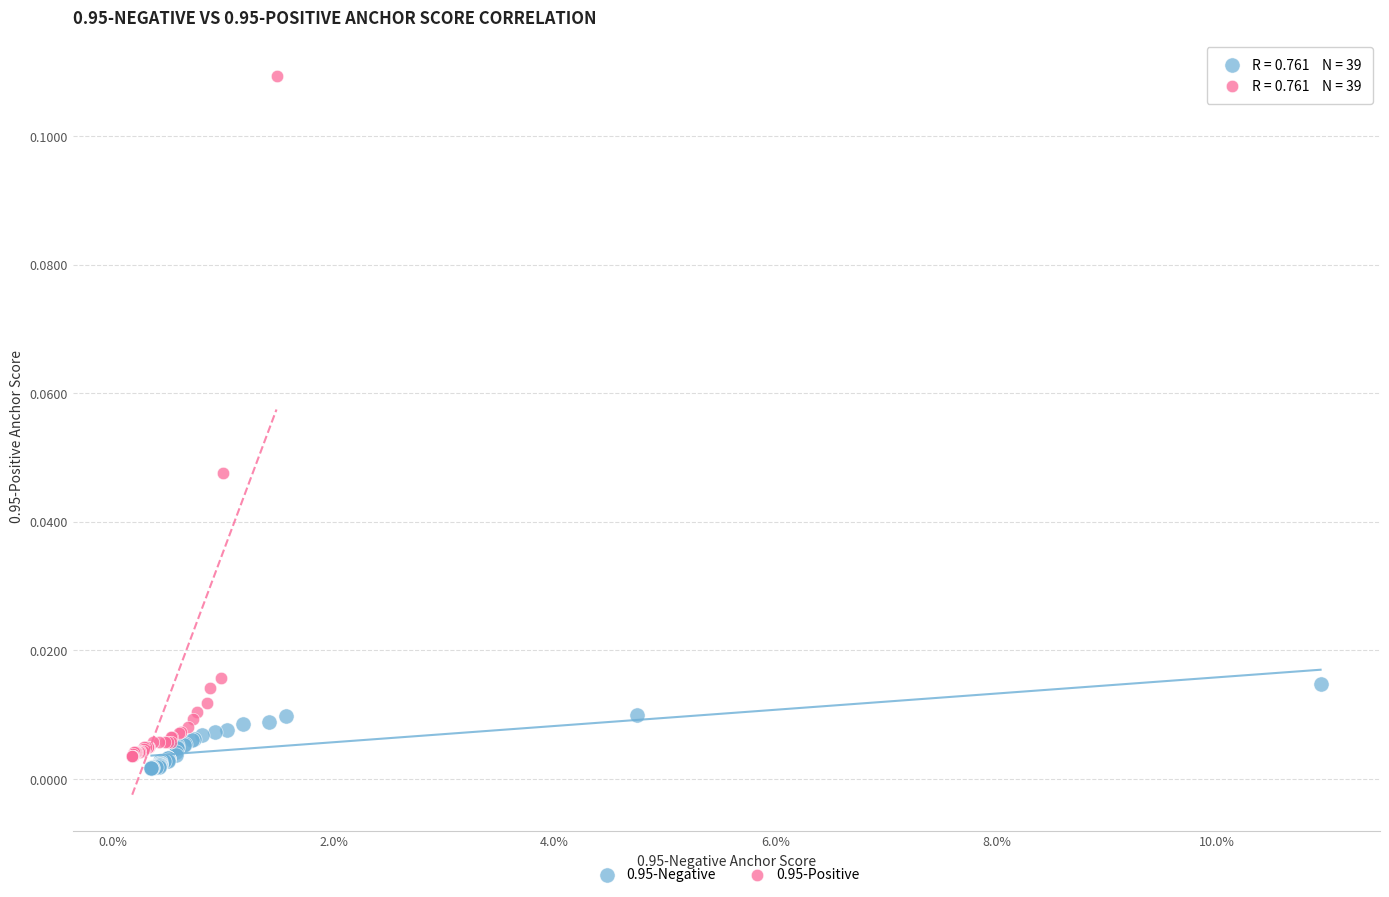

Which series contains the highest Y value?

0.95-Positive